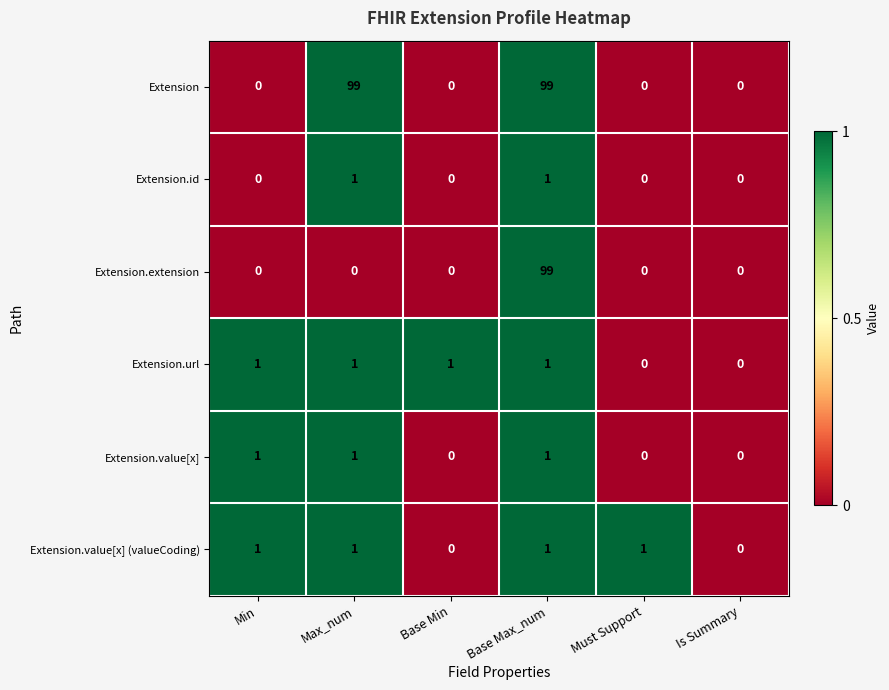

What is the total value across all series at Base Max_num?

202